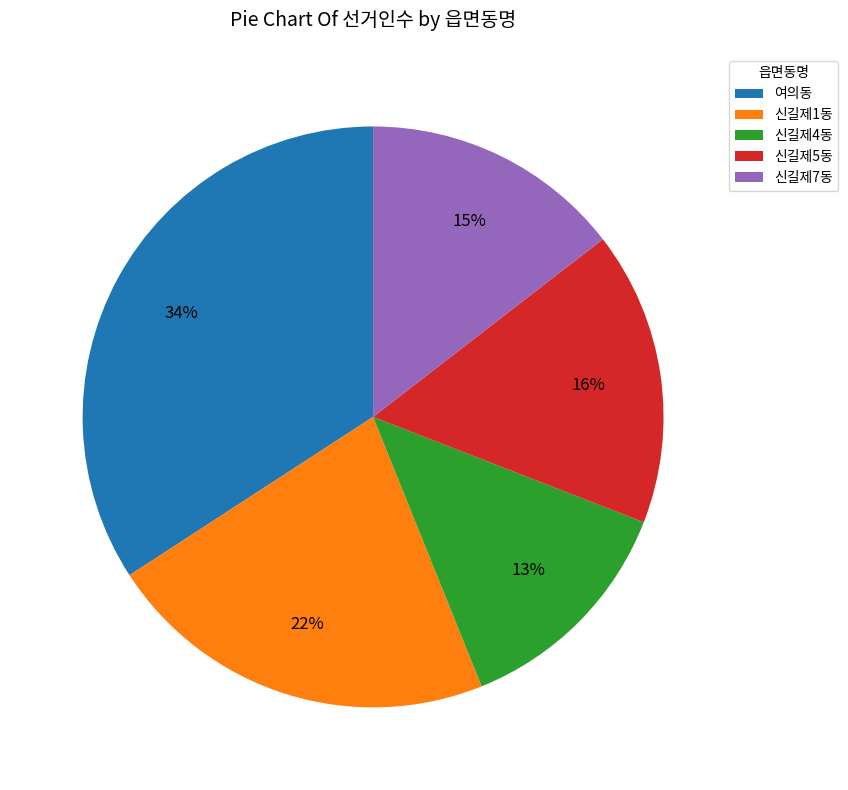

Which has a higher value, 신길제7동 or 신길제5동?

신길제5동